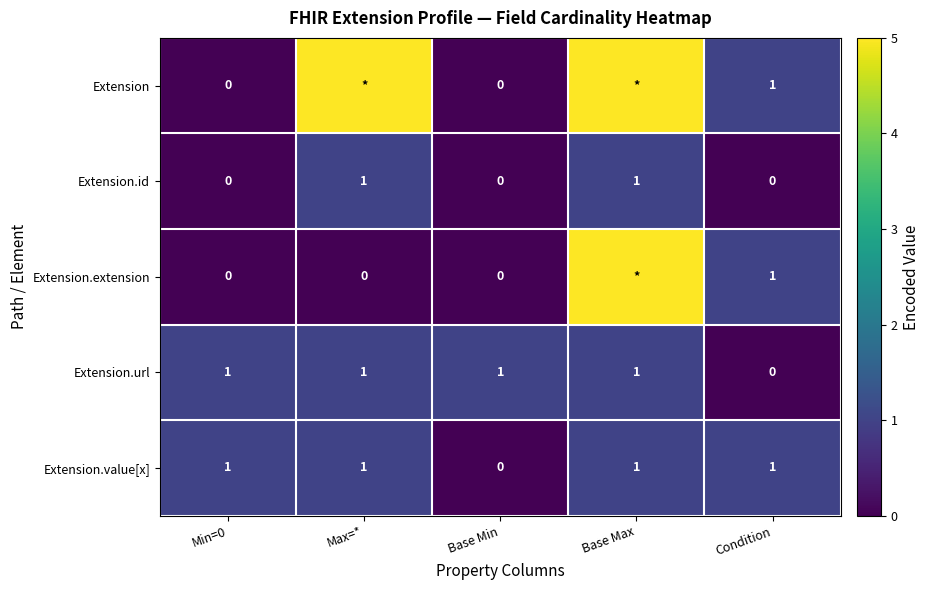

What is the spread (max minus min) of values at Base Max?

4